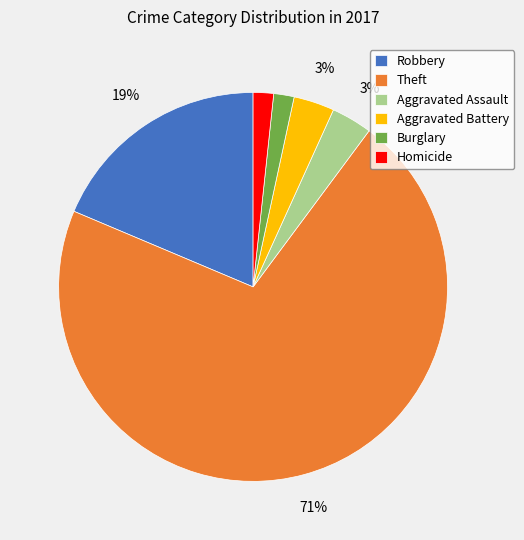

Do Burglary and Aggravated Battery together represent more than half of the pie?

No